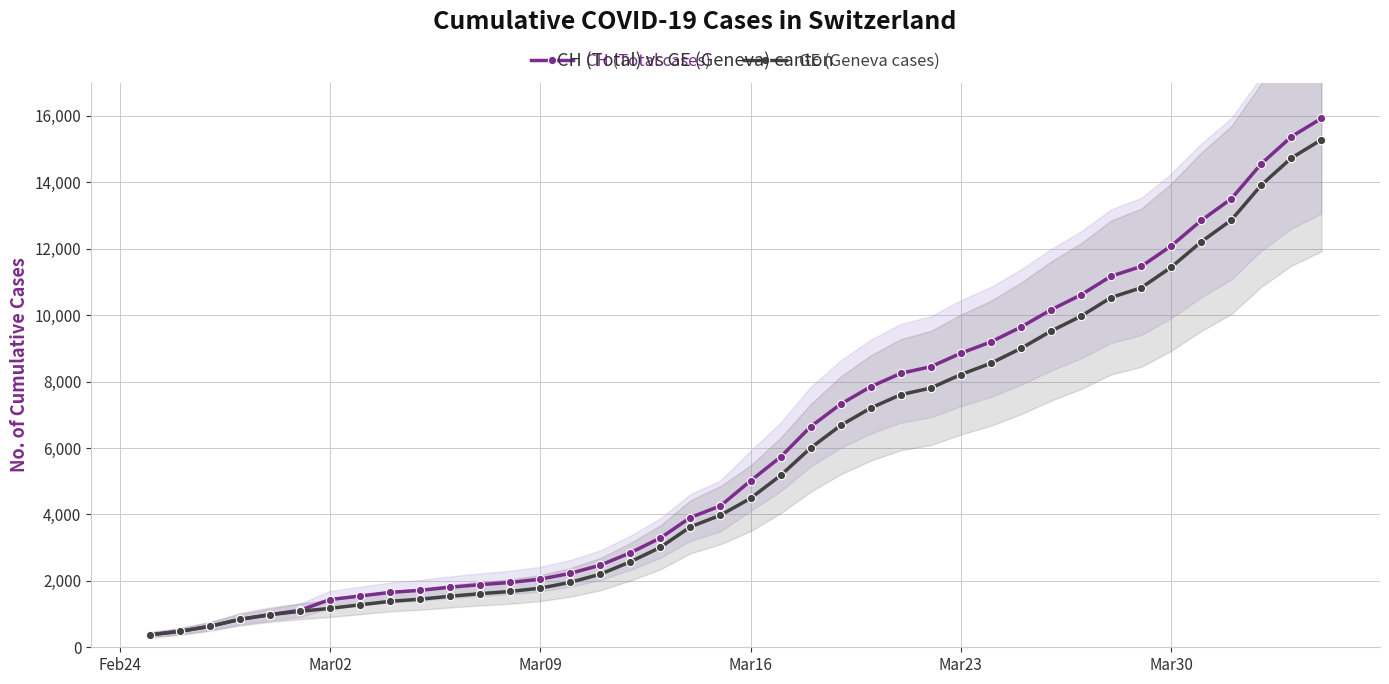

What is the minimum value for CH (Total cases)?

375